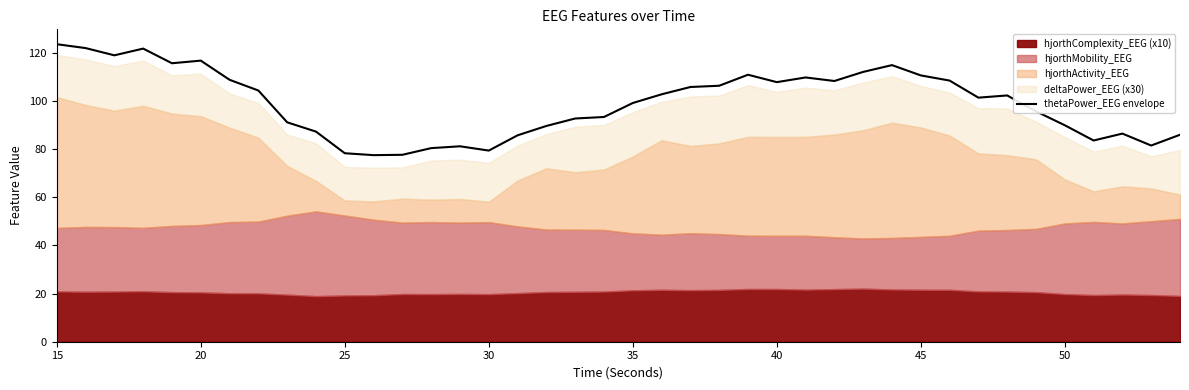

True or false: the data has more than 0 interior local peaks.

True